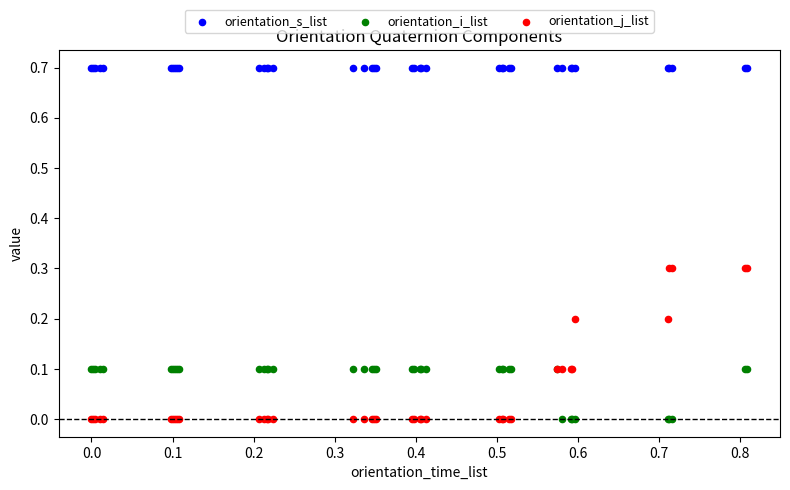

Which series contains the highest Y value?

orientation_s_list